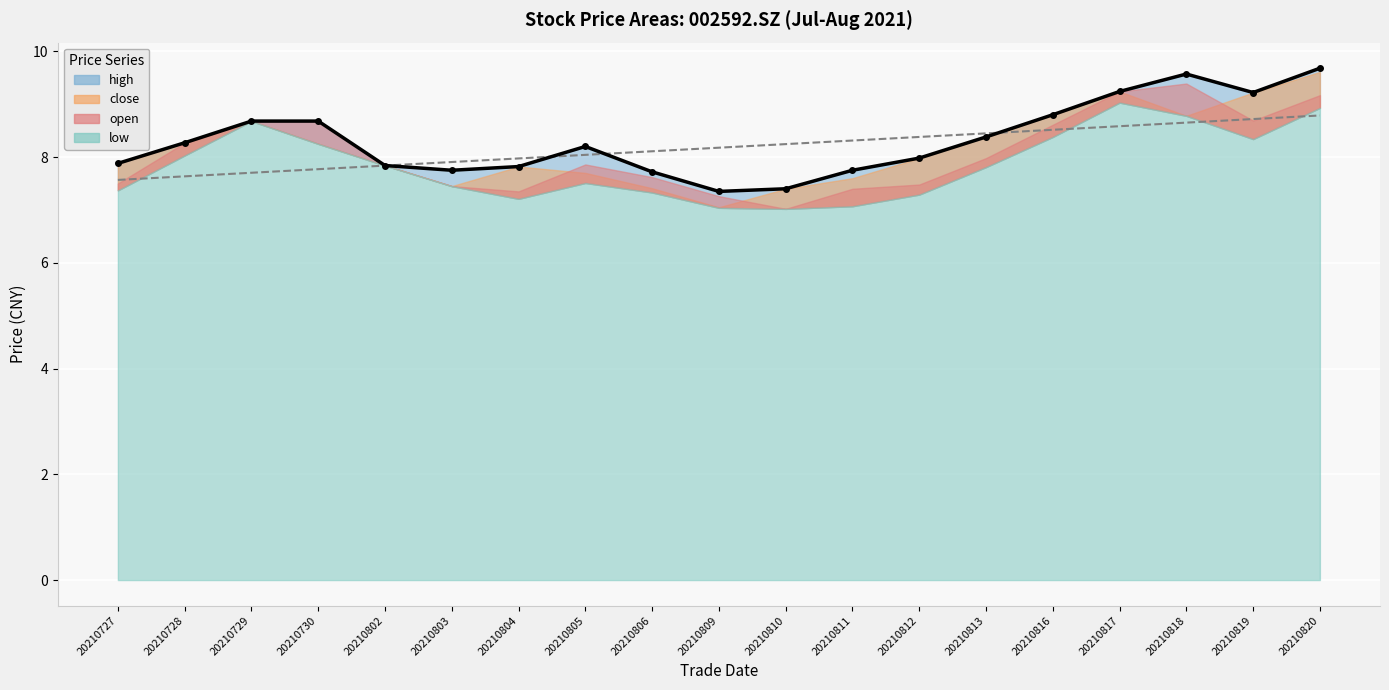

What is the difference between the close values at 20210820 and 20210817?

0.4